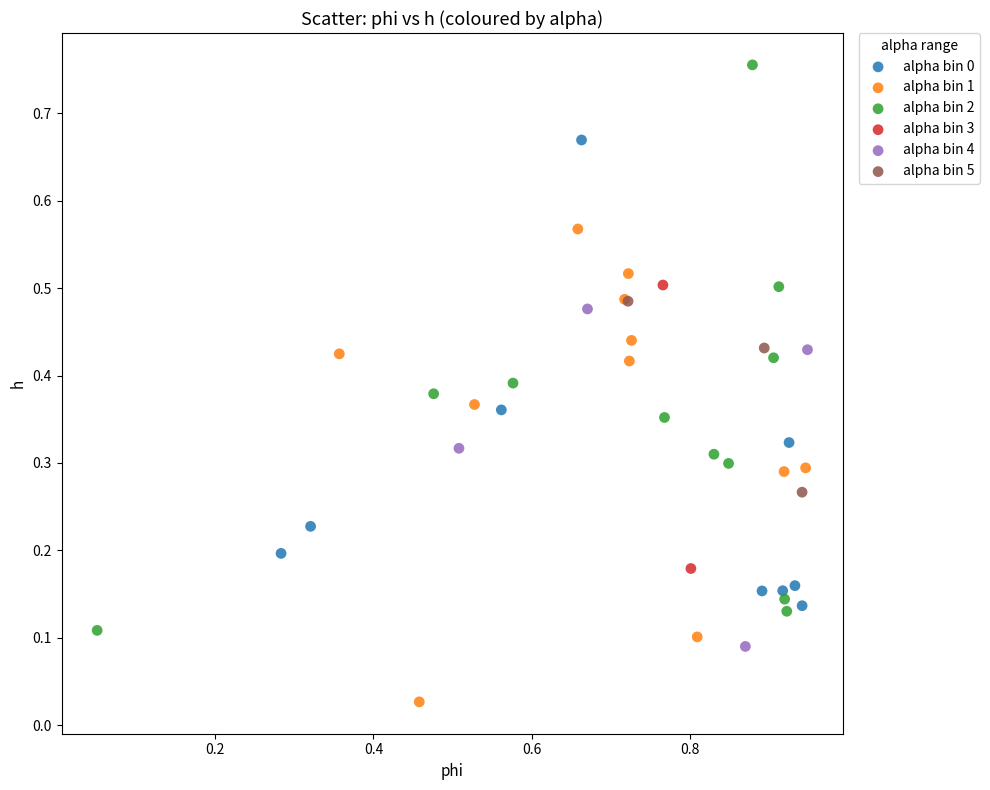

Which series reaches the maximum Y coordinate?

alpha bin 2